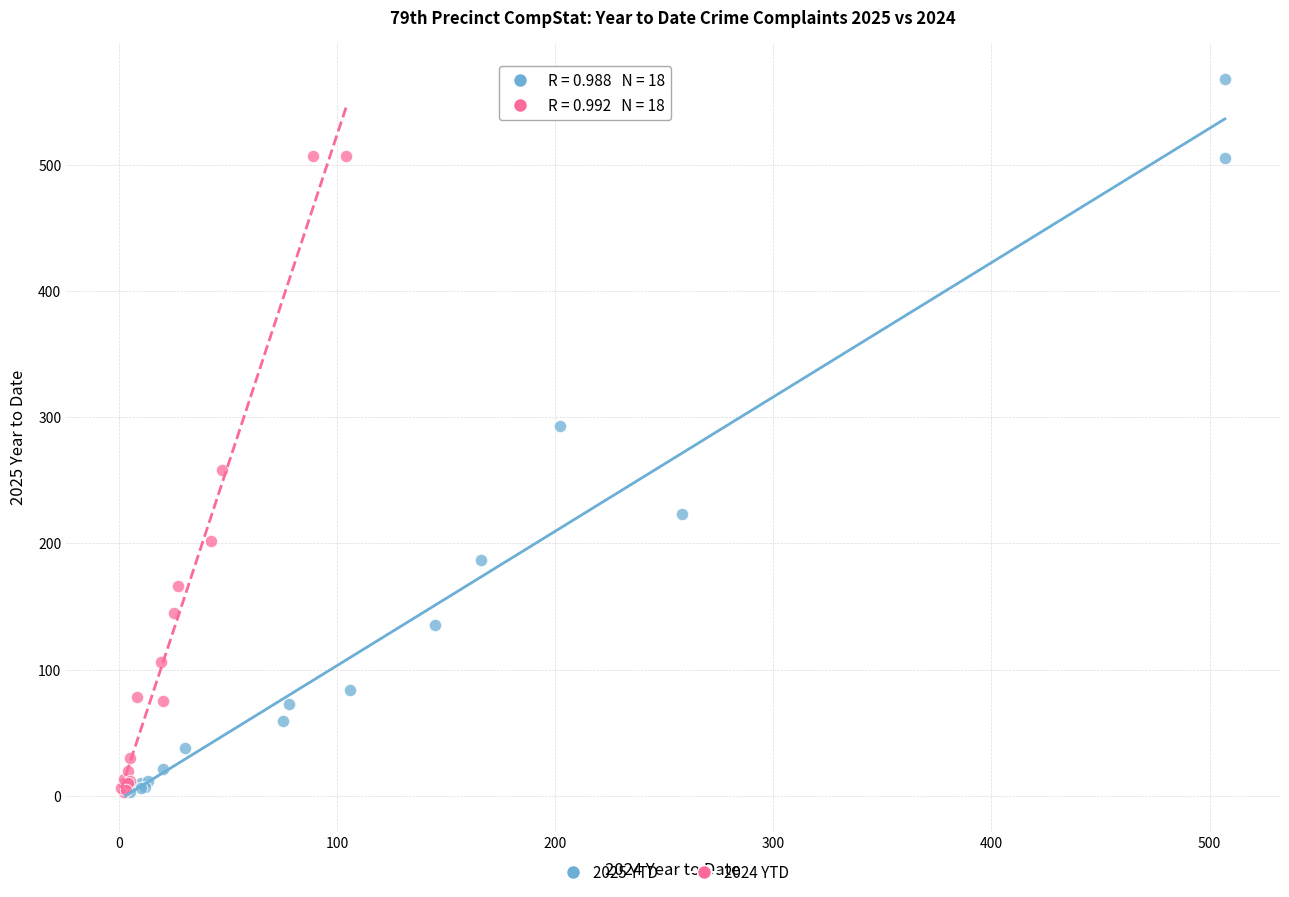

Which series contains the highest Y value?

2025 YTD